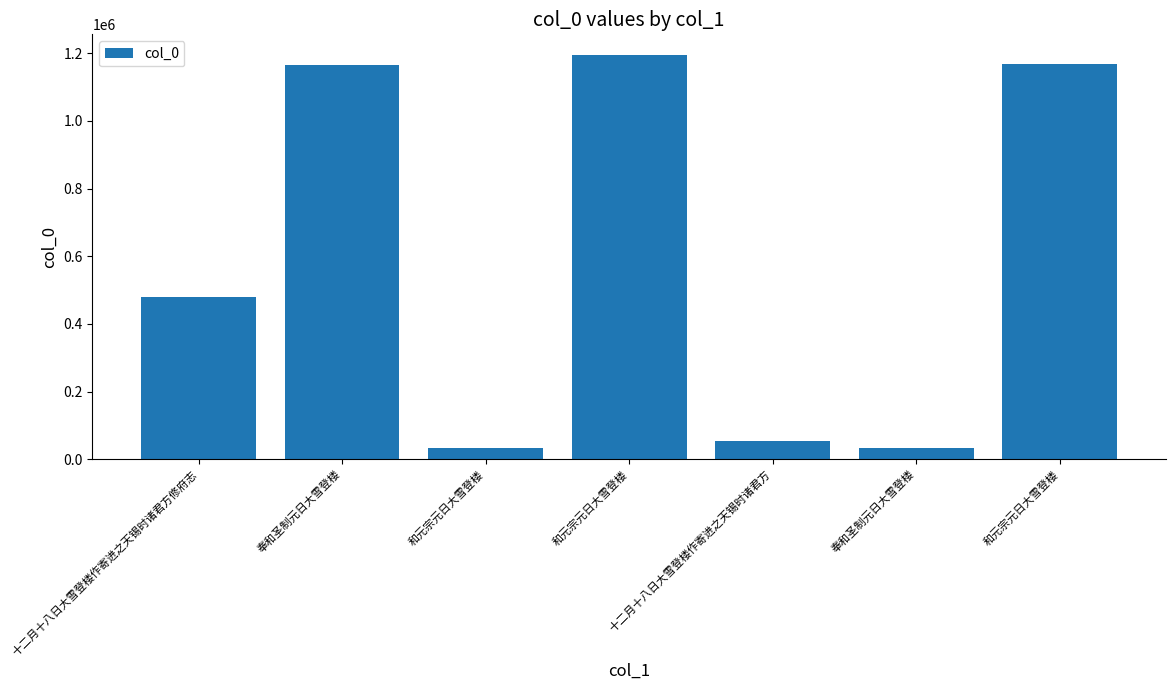

Rank the categories by value from highest to lowest.

和元宗元日大雪登楼, 和元宗元日大雪登楼, 奉和圣制元日大雪登楼, 十二月十八日大雪登楼作寄进之天锡时诸君方修府志, 十二月十八日大雪登楼作寄进之天锡时诸君方, 和元宗元日大雪登楼, 奉和圣制元日大雪登楼